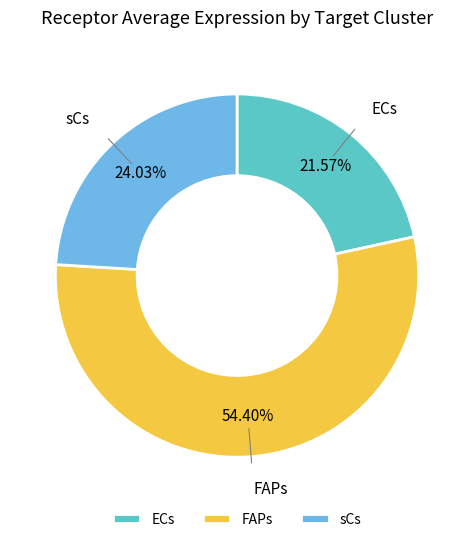

Which has a higher value, FAPs or sCs?

FAPs